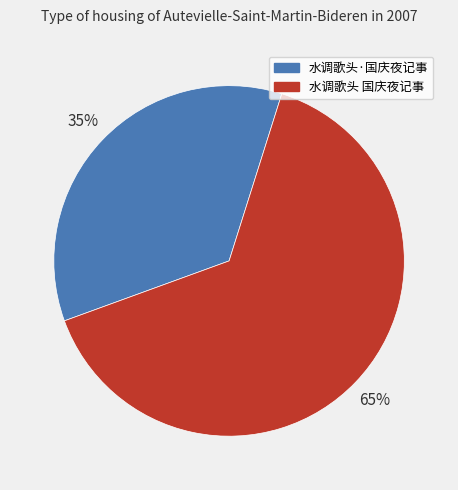

Is it true that 水调歌头 国庆夜记事 is 52% of the pie?

False